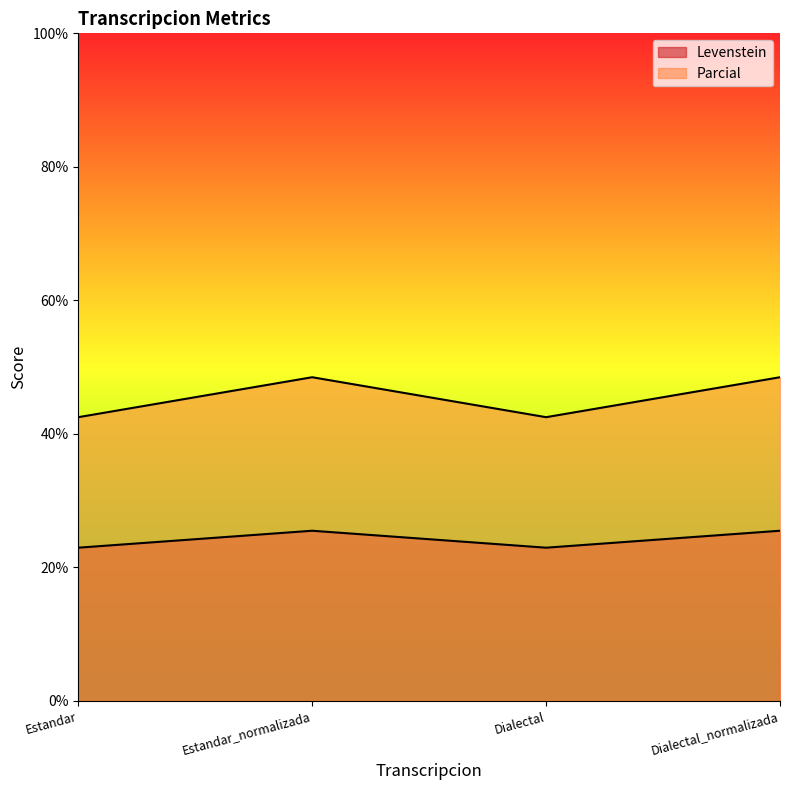

What is the sum of all Levenstein values?

182.0